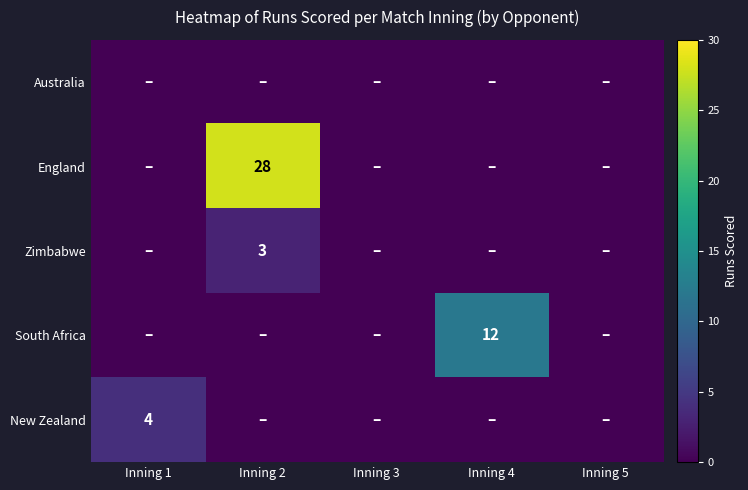

Is it true that England equals 41 at Inning 2?

False